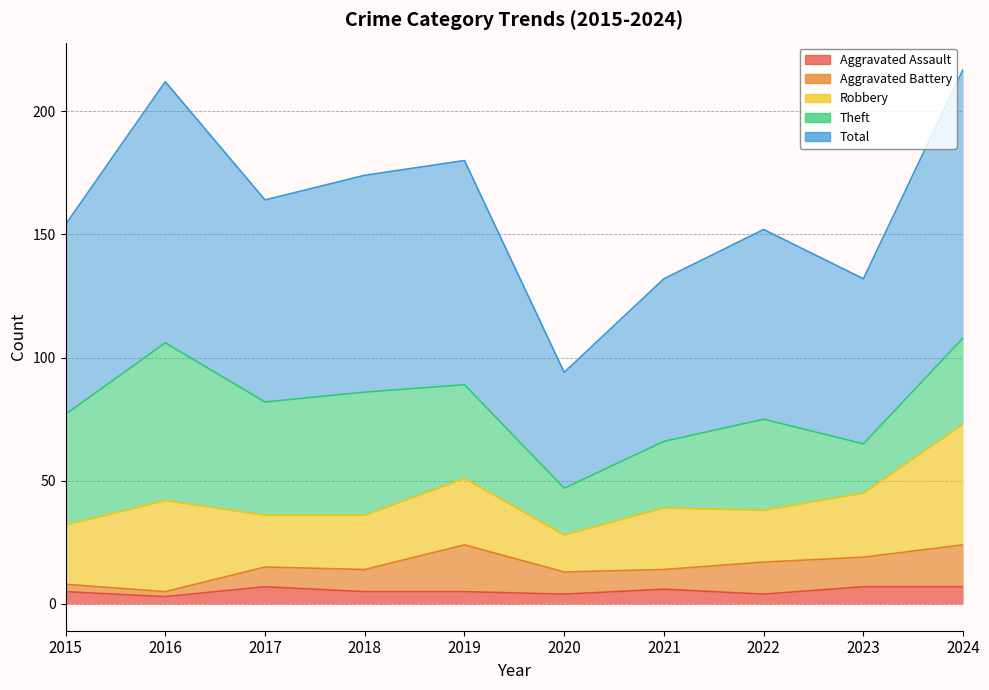

What is the highest value of the Robbery series?

49